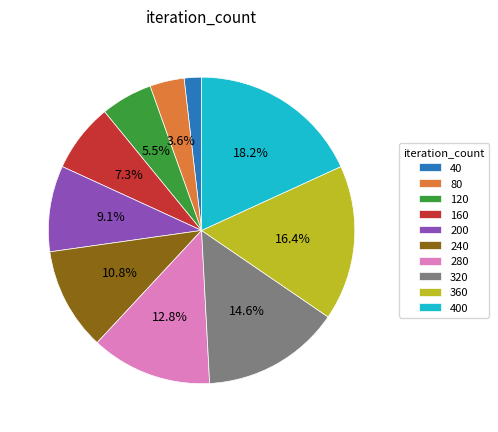

Between 40 and 120, which is larger?

120